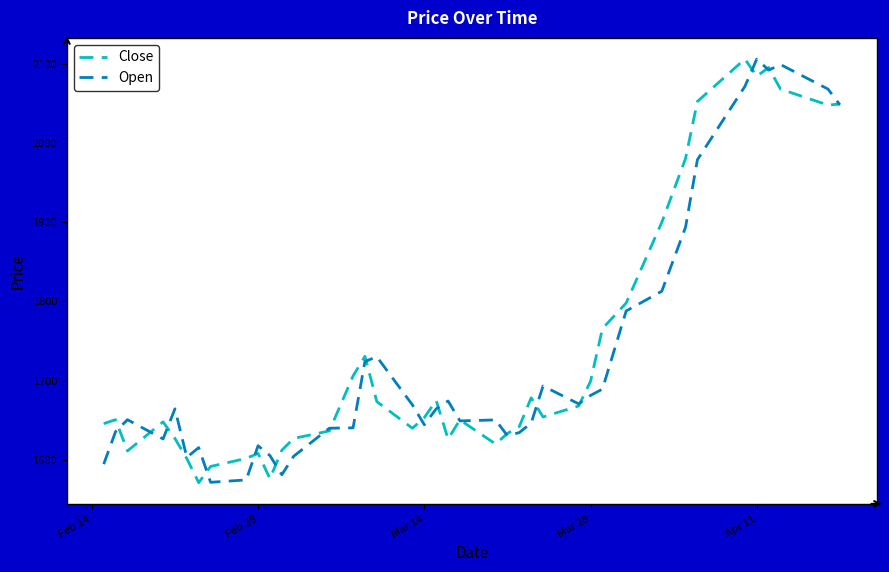

What is the smallest value displayed?

1571.1